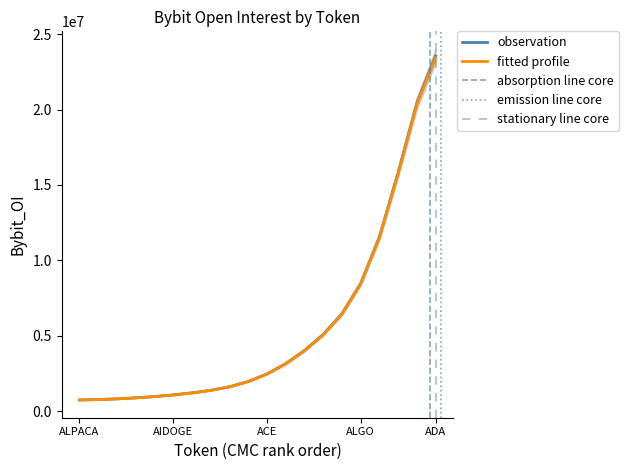

The value of observation at ALGO is 13457365.7. True or false?

False